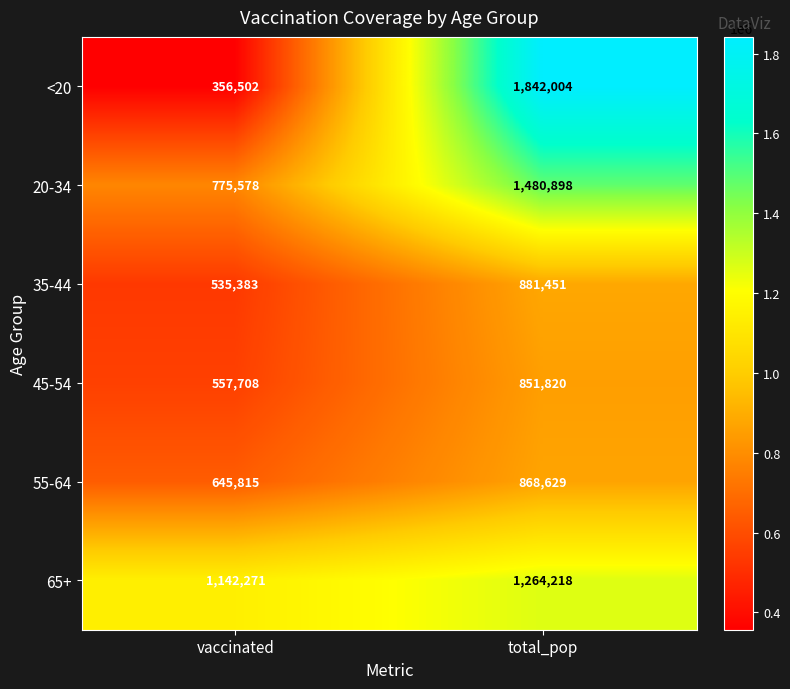

True or false: <20 has a value of 101270 at vaccinated.

False